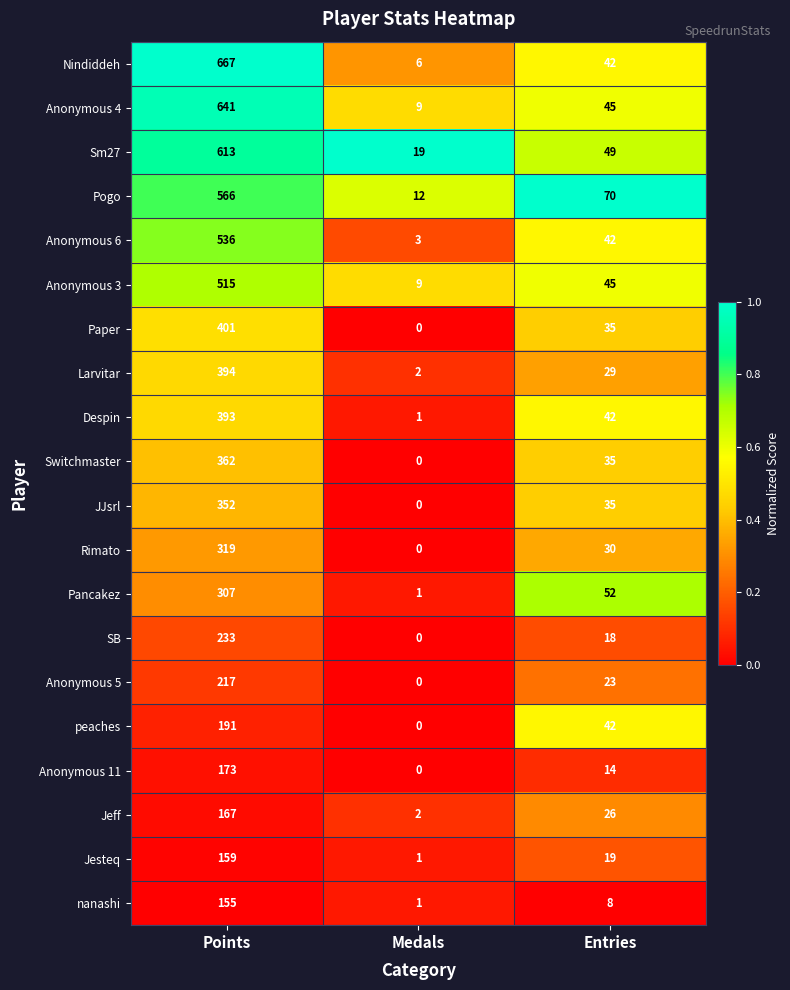

Which category has the highest value across all series?

Points